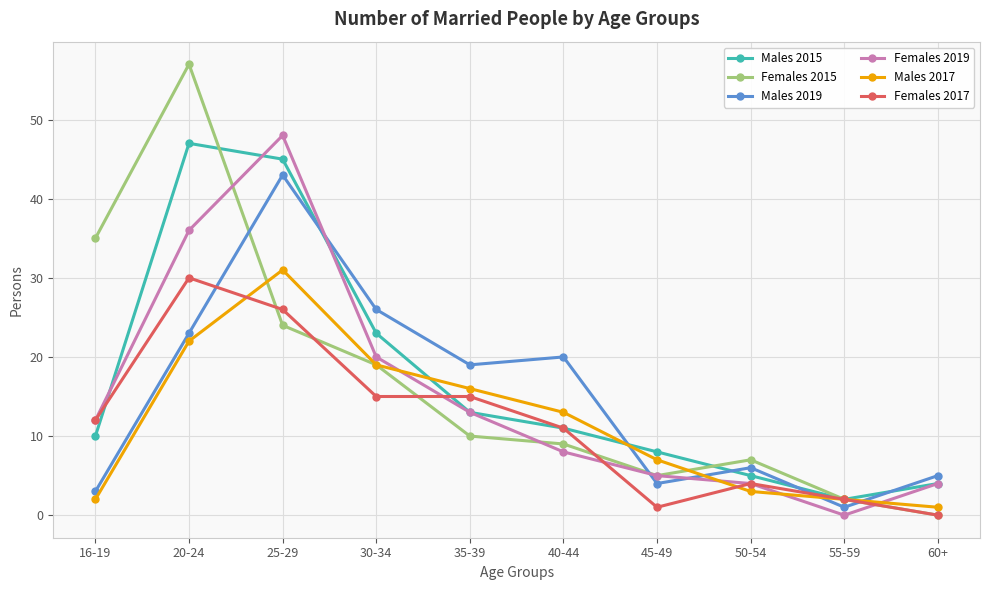

The value of Females 2019 at 60+ is 7. True or false?

False